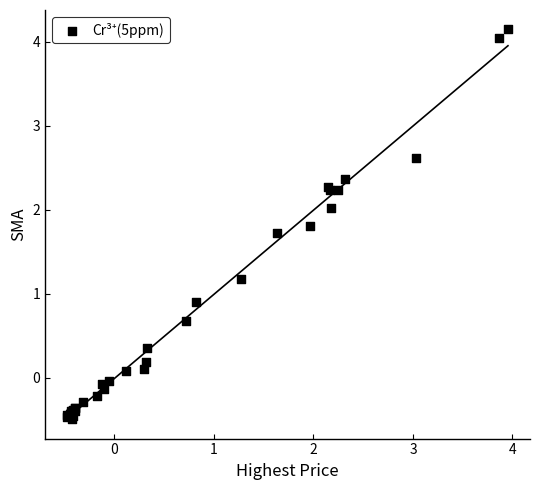

What Y value in the scatter plot is closest to 1?

0.9